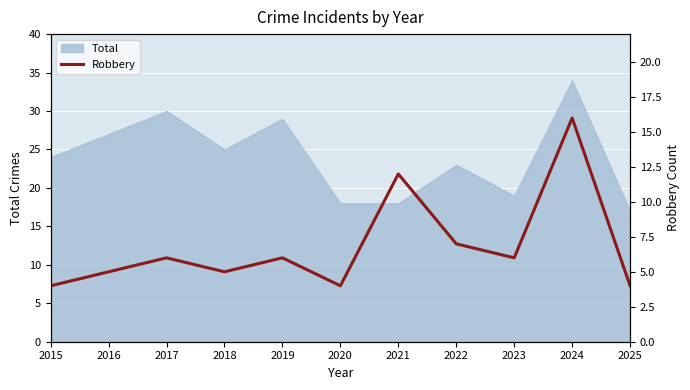

The Total series shows 32 at 2015. True or false?

False